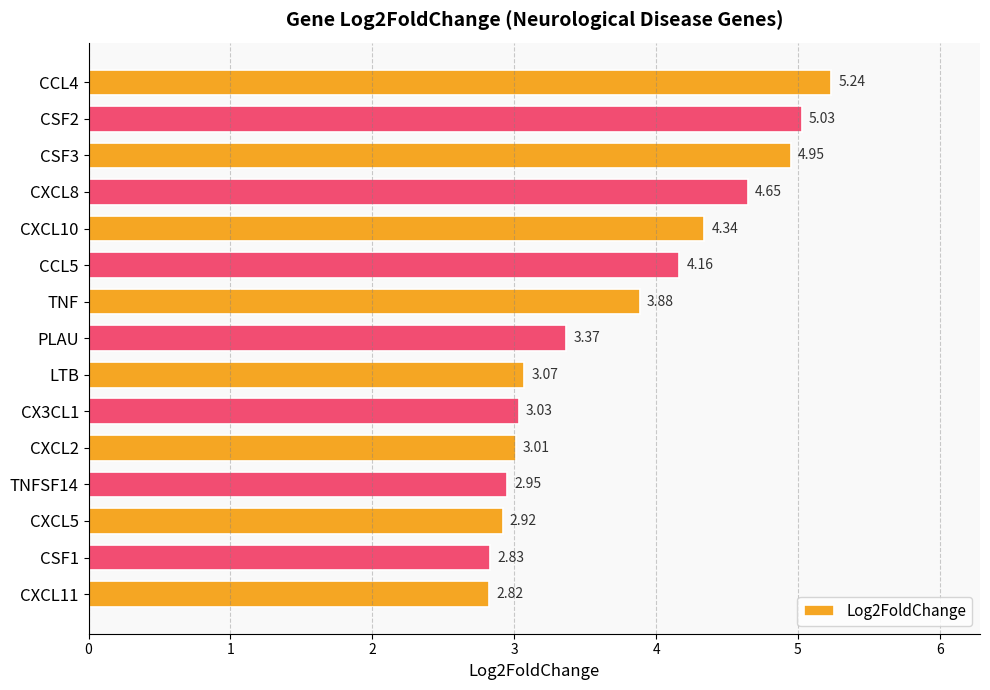

How many data points are less than 3?

4